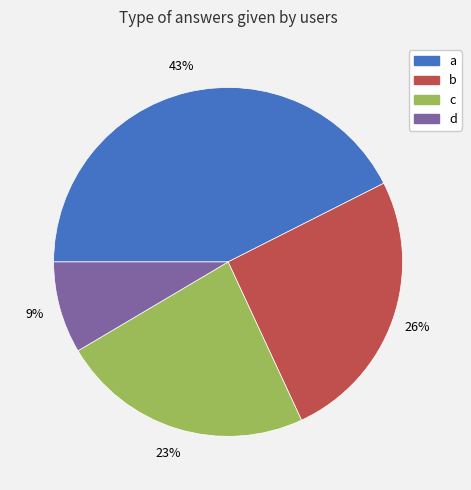

Is it true that b is 26% of the pie?

True